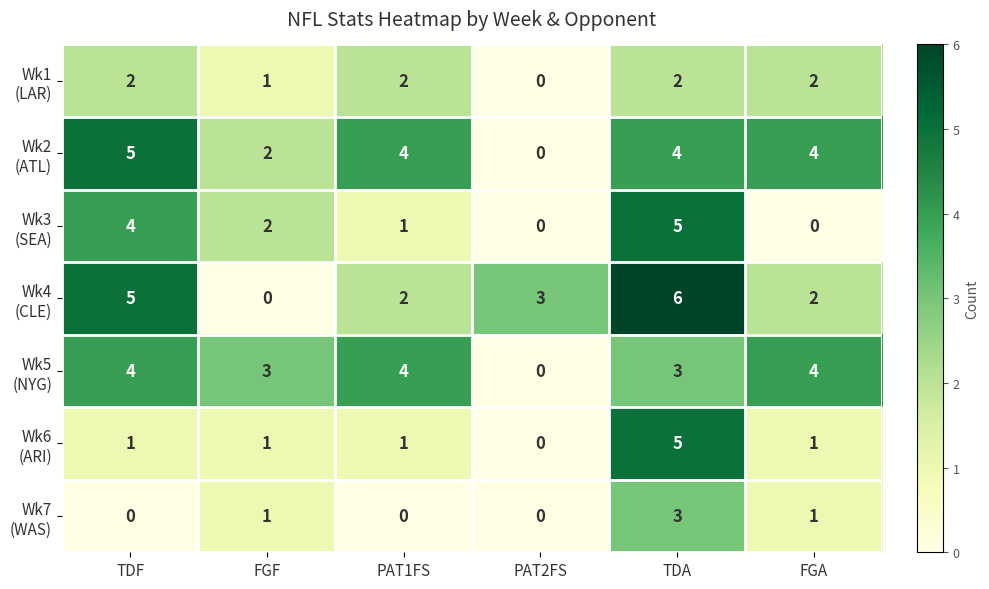

At how many categories does at least one series exceed 0?

6